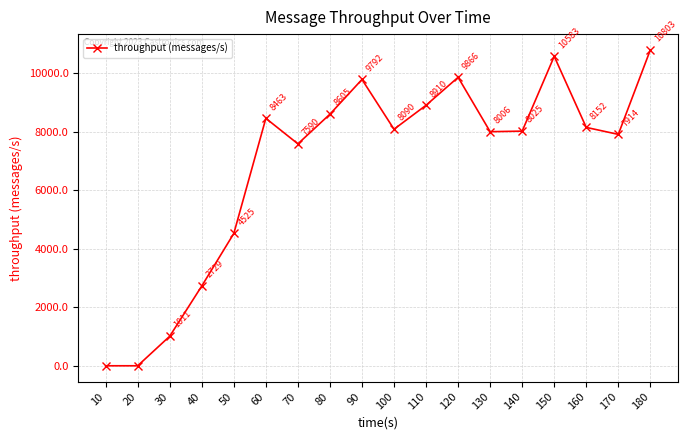

Is this an area chart (filled region under the line)?

No